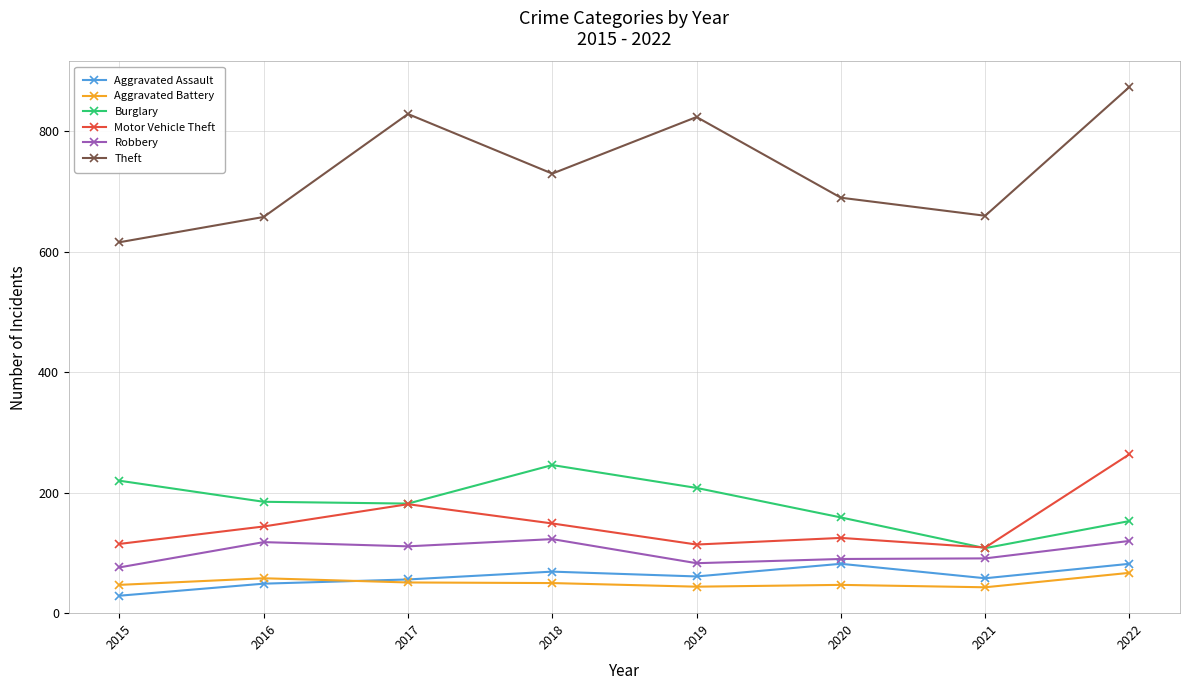

True or false: Aggravated Assault and Theft intersect in this chart.

False